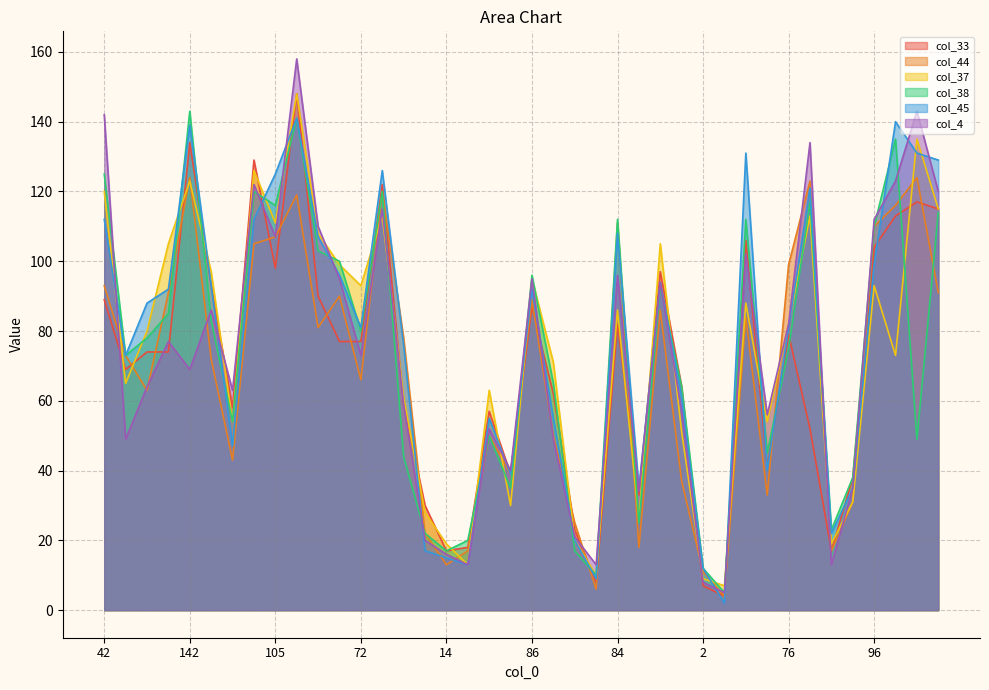

How many lines are shown in the chart?

6